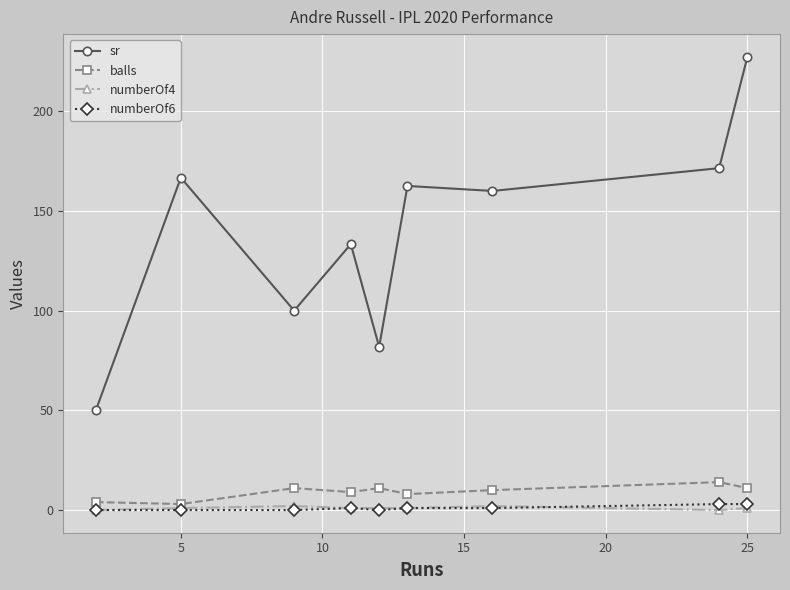

What is the value of the sr point at the 1st from the left?

50.0